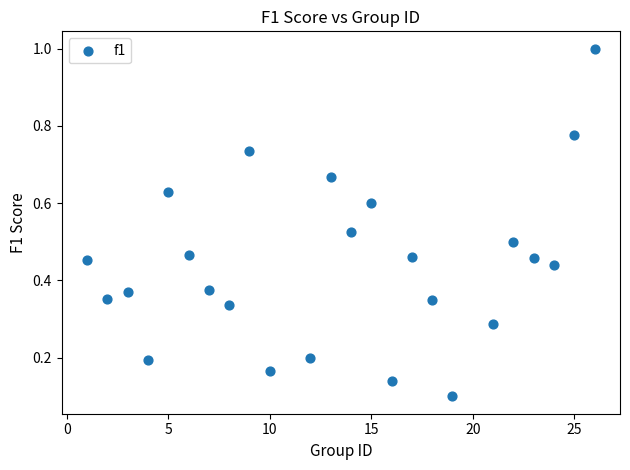

What is the range of X values (max minus min)?

25.0